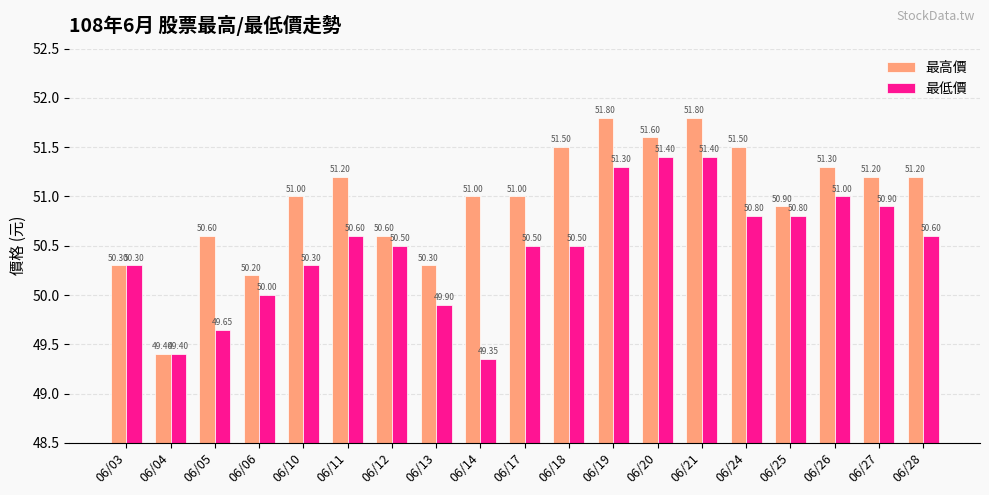

Where does the 最低價 series first go above 50?

06/03